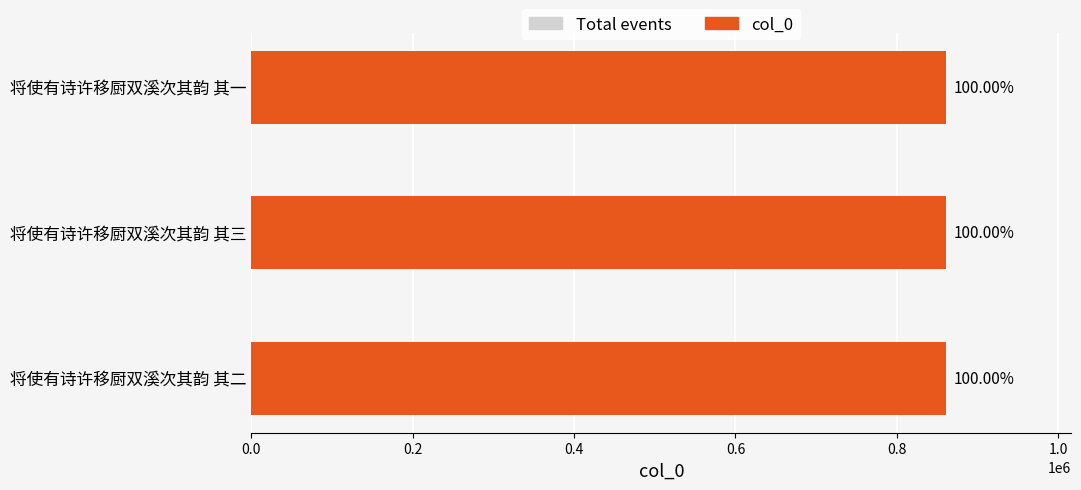

What is the difference between the highest and lowest values at 0.0?

861113.5